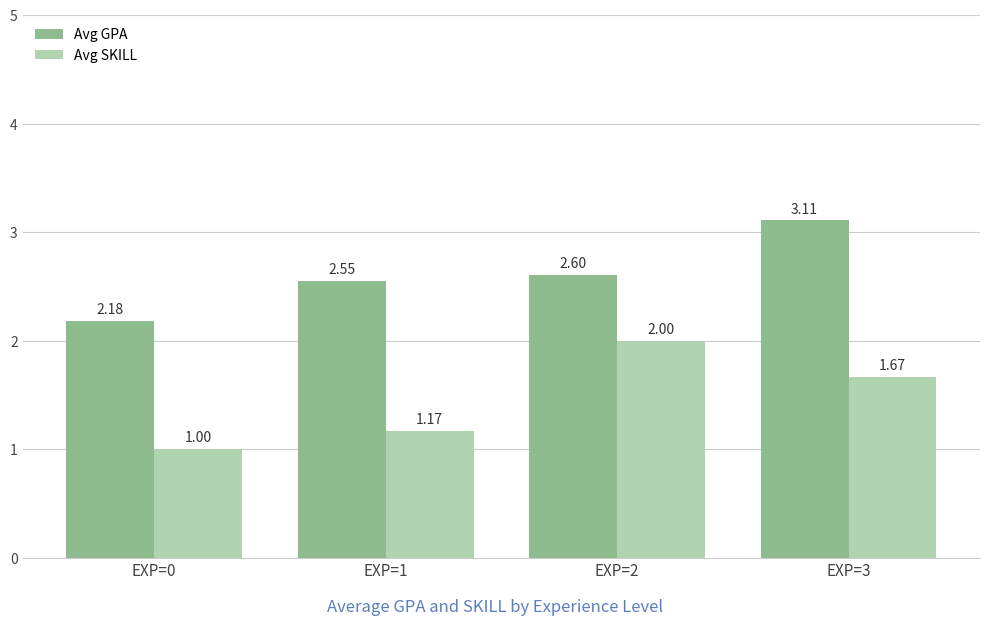

The Avg GPA series shows 3.7 at EXP=1. True or false?

False